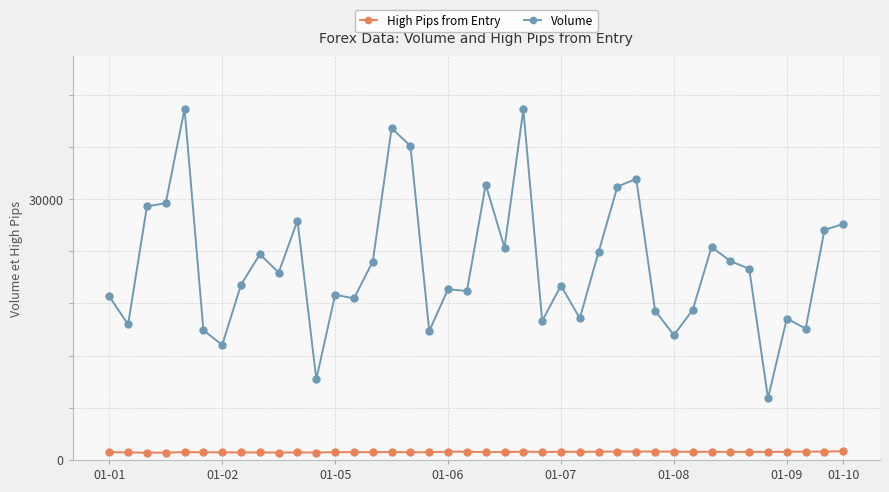

What is the sum of all Volume values?

899094.0